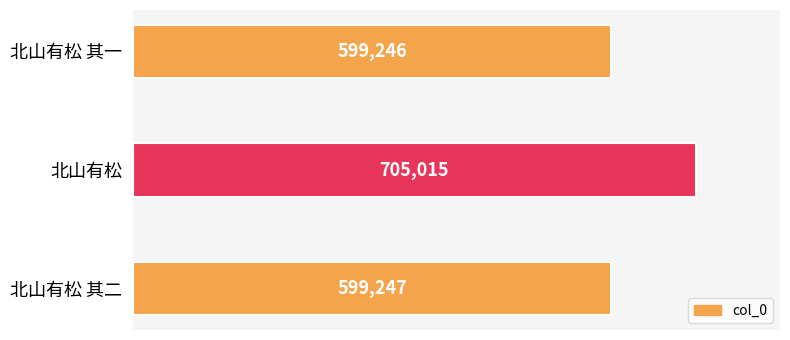

What is the minimum value shown in the chart?

599246